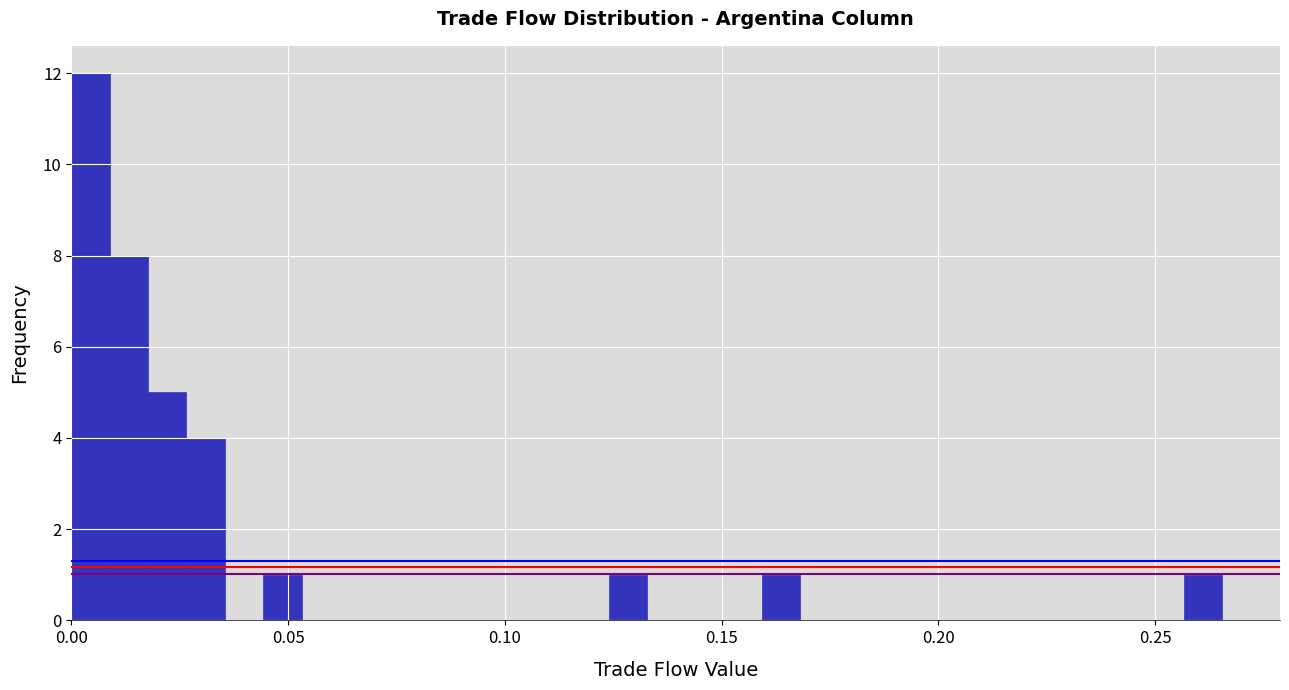

Around what value on the x-axis is the tallest bar? Give the approximate position of its centre, as read against the axis.

0.005